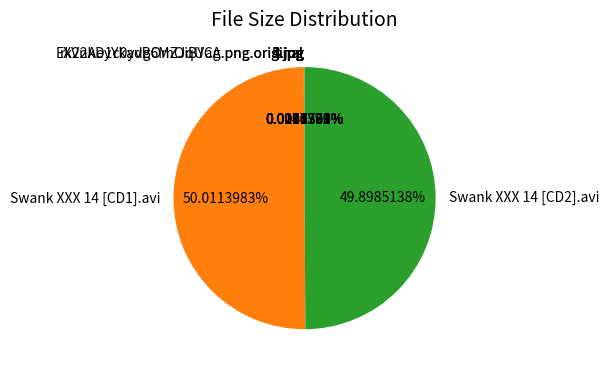

What is the total percentage of Swank XXX 14 [CD1].avi and 2.jpg?

50.0%